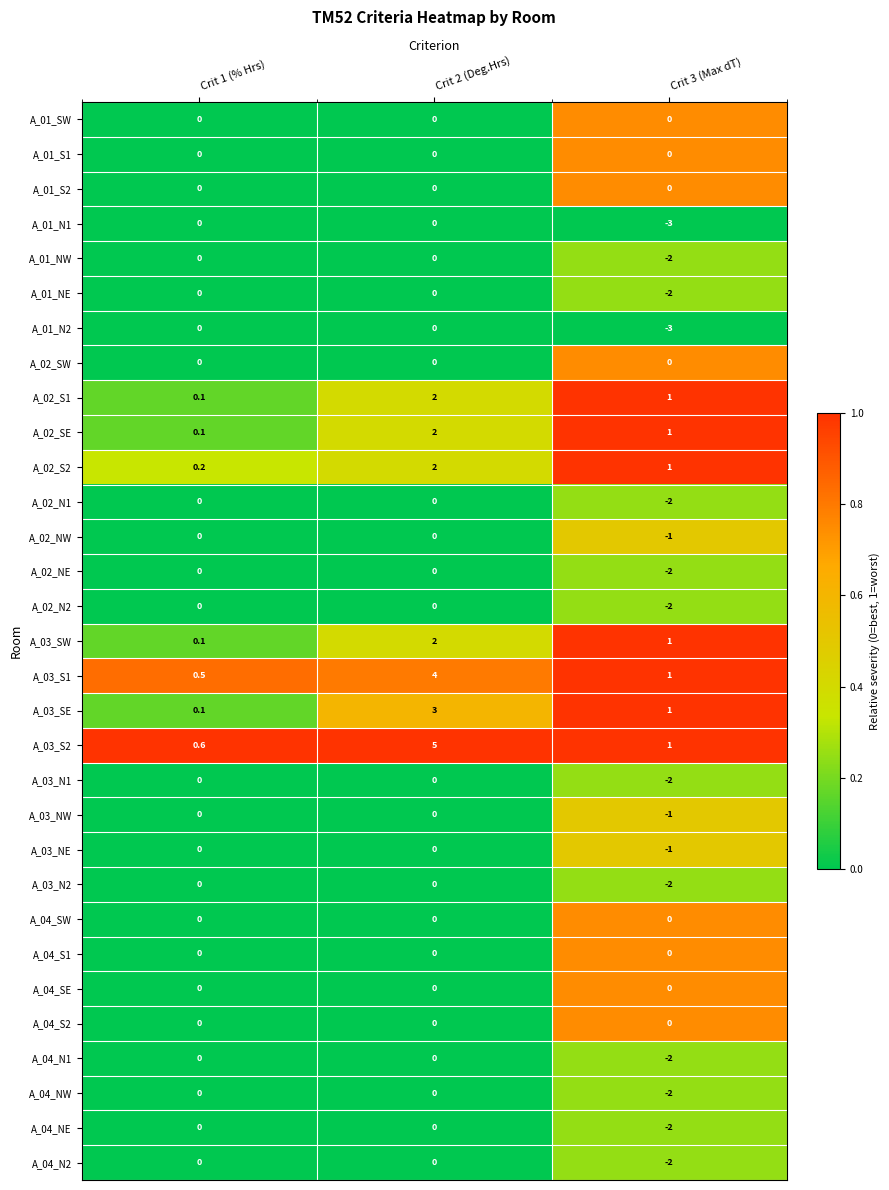

Which label corresponds to the largest value in the chart?

Crit 2 (Deg.Hrs)